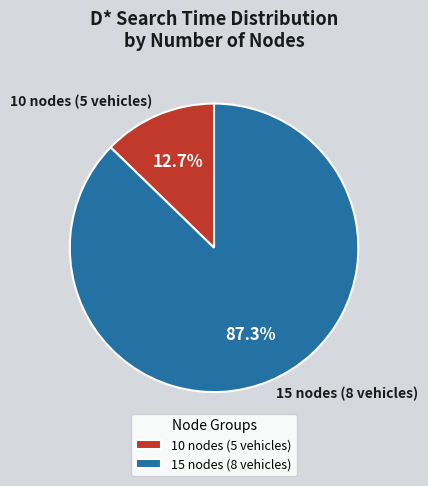

Is there a majority slice in this chart?

Yes